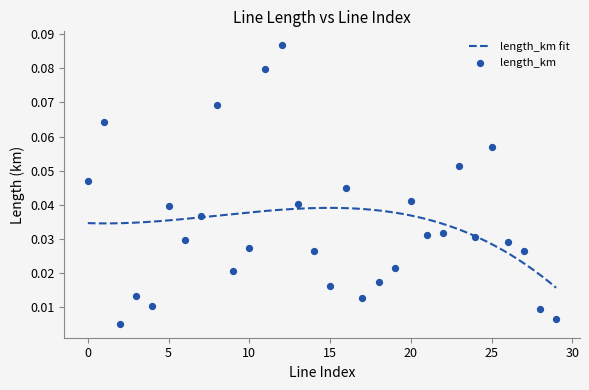

Between 4 and 16, which is larger?

16